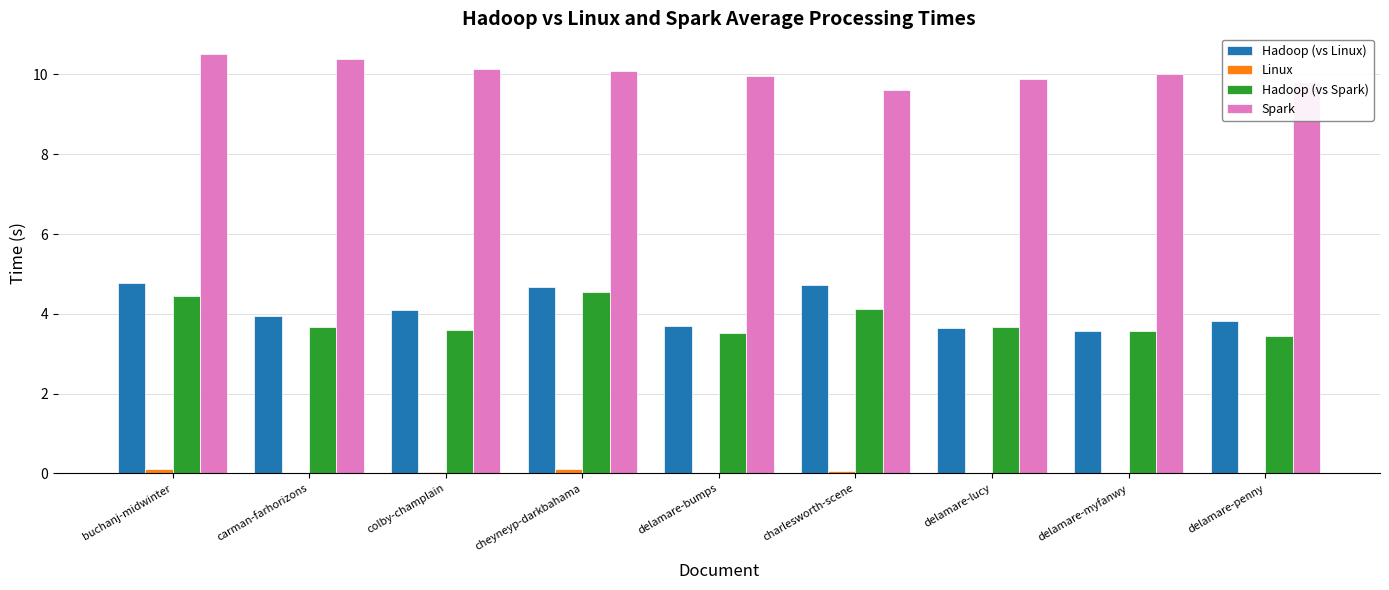

True or false: Spark has a value of 9.8 at delamare-penny.

True